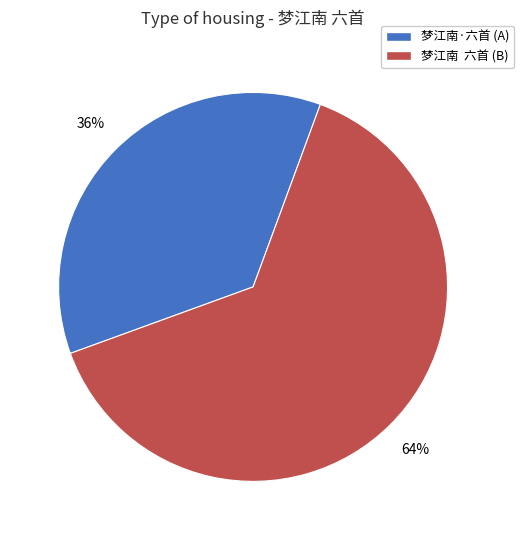

Is there any slice that represents more than half of the pie?

Yes